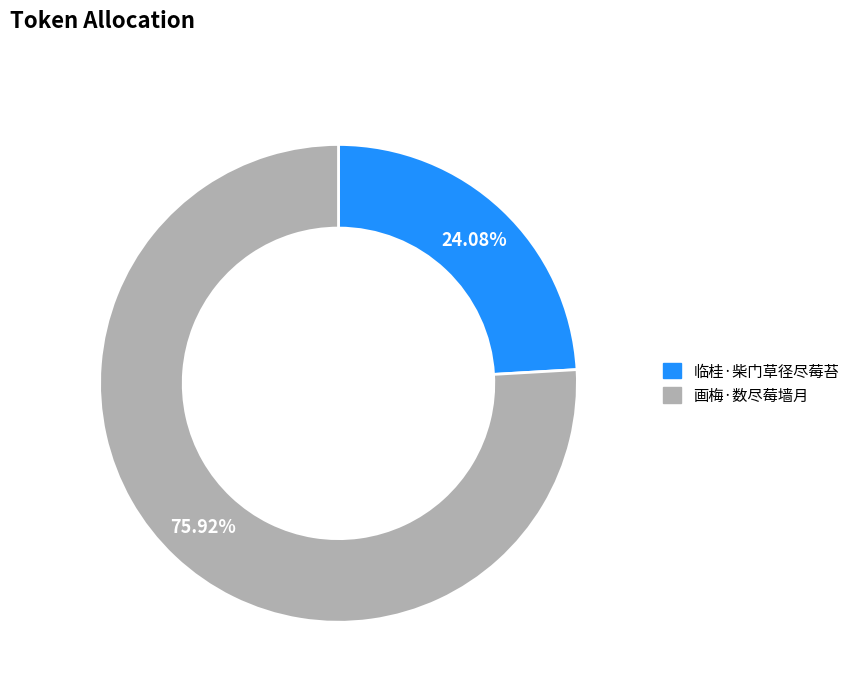

Is there a majority slice in this chart?

Yes